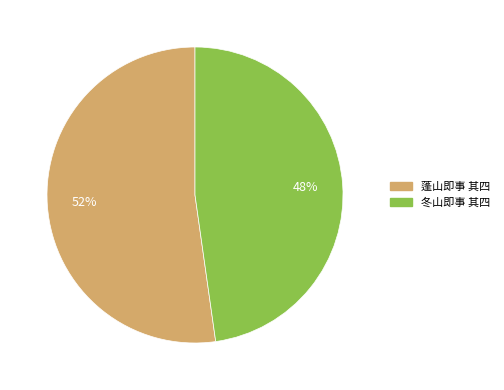

The 冬山即事 其四 slice represents 61% of the pie. True or false?

False